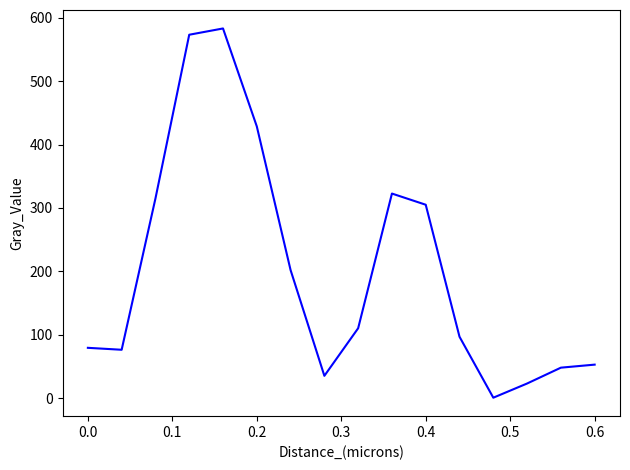

What is the maximum value shown in the chart?

582.8